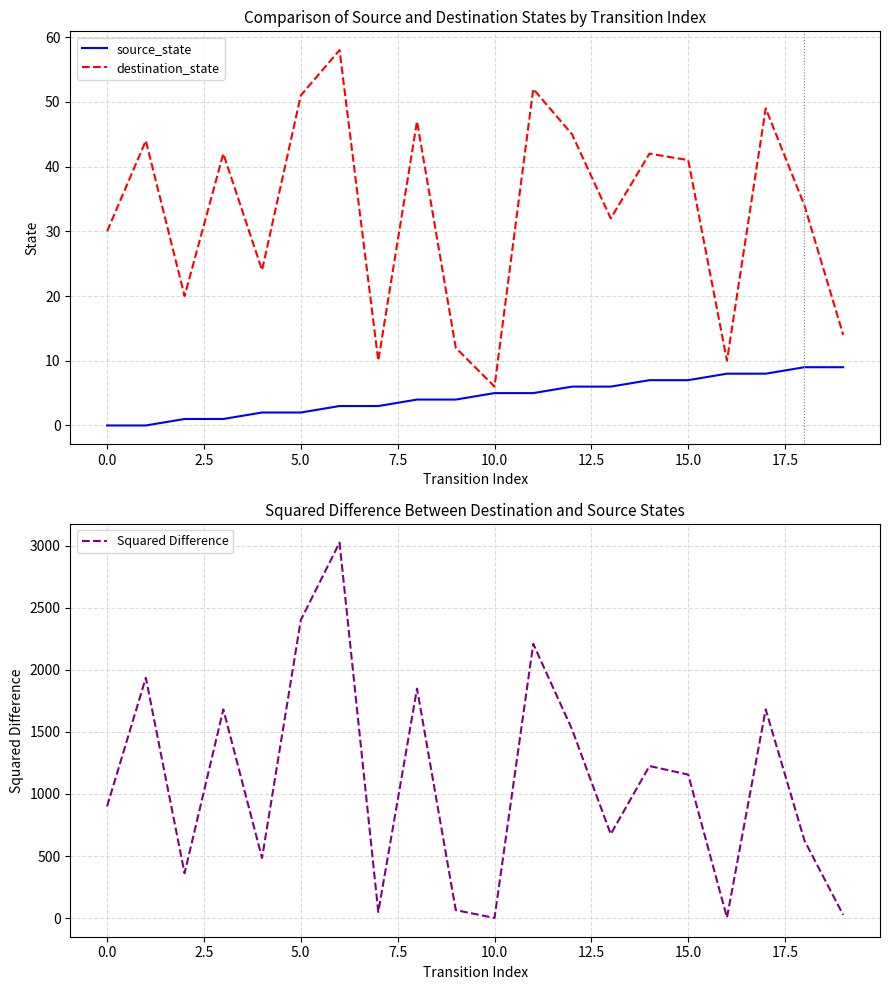

How many values in the source_state series are below 5?

10